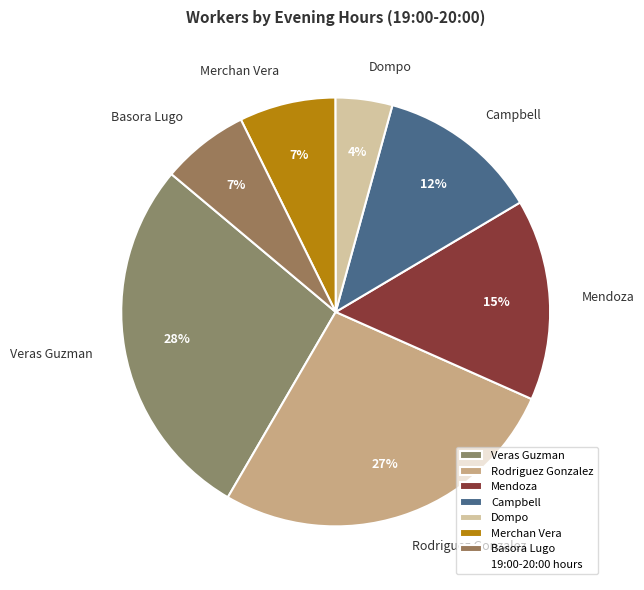

What percentage is the Rodriguez Gonzalez slice, to the nearest percent?

27%